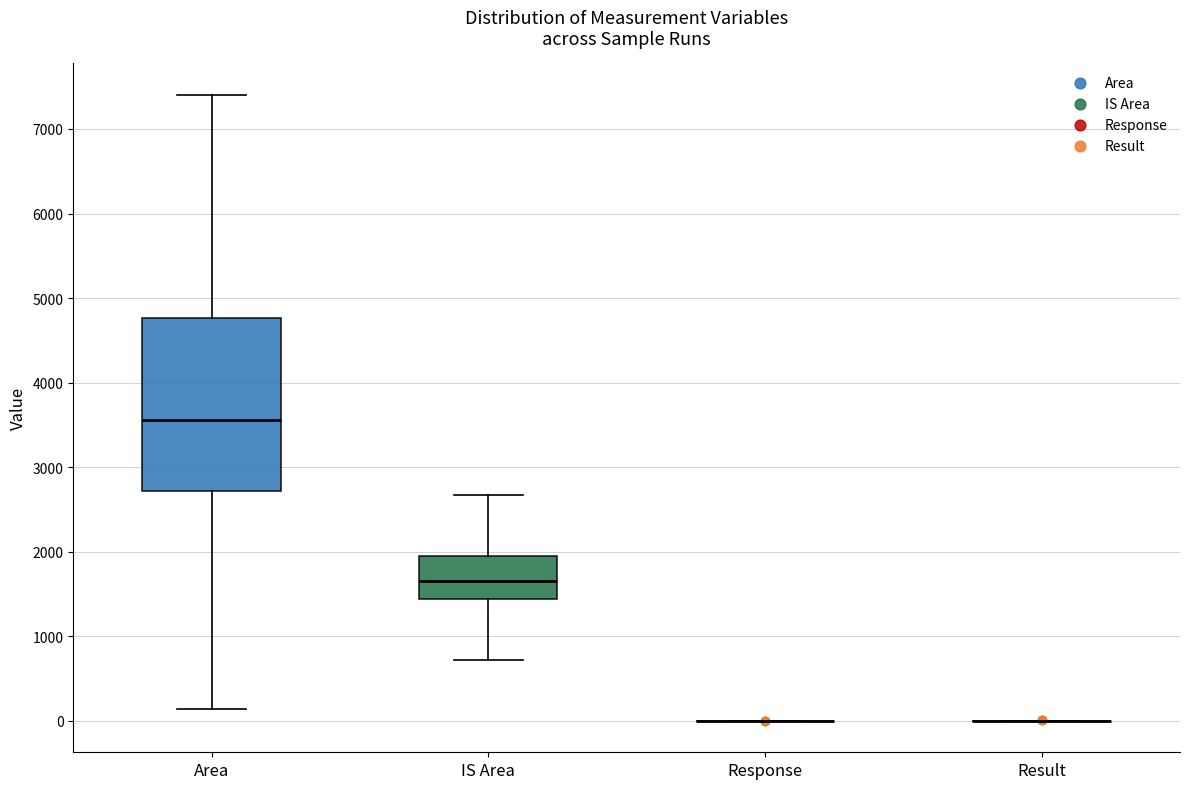

Reading left to right, transcribe this box plot: for each box, give where its median line is, the range the box spans, and where its two whiskers end, as read against the y-axis. The values are not printed on the chart, so give them approximately, as read against the axis.

Area: median 3600, box 2700 to 4800, whiskers 100 to 7400
IS Area: median 1700, box 1400 to 2000, whiskers 700 to 2700
Response: box collapsed to a line at 0, whiskers 0 to 0
Result: box collapsed to a line at 0, whiskers 0 to 0